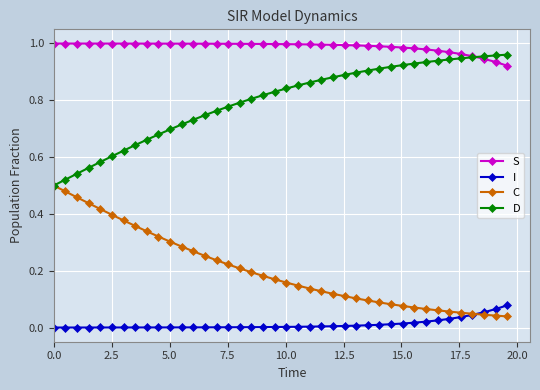

True or false: I and S cross at least once.

False